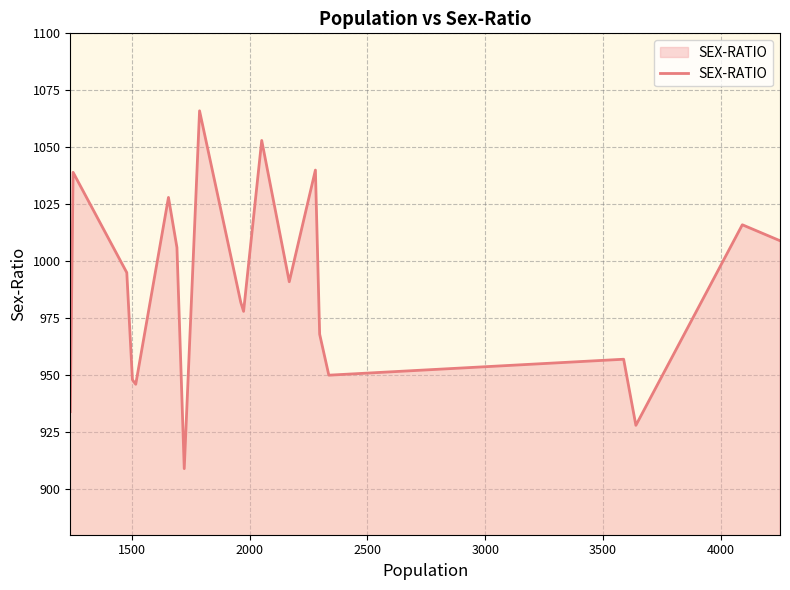

What is the greatest value displayed?

1066